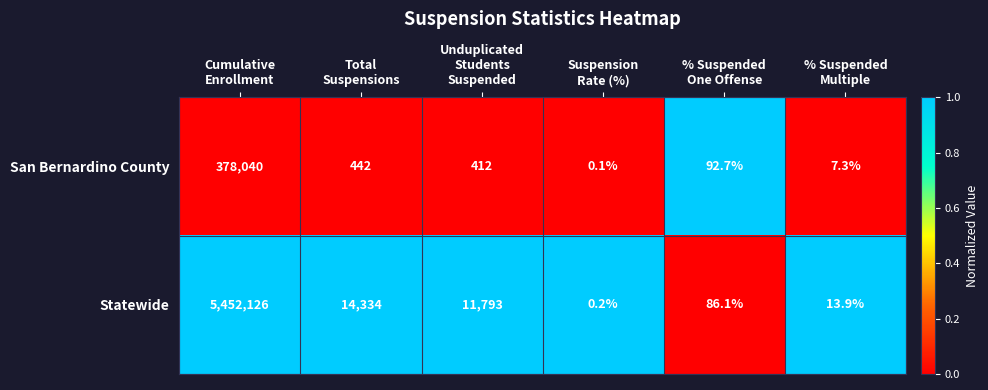

What is the average value of the Statewide series?

913058.9